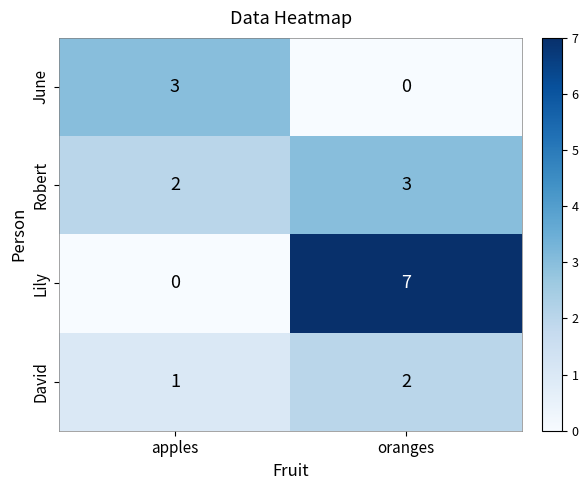

At oranges, list the series in order from largest to smallest.

Lily, Robert, David, June